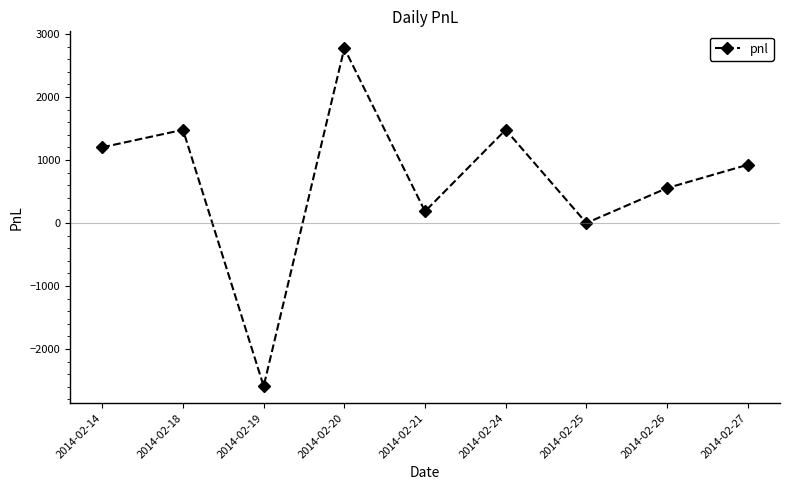

How many interior local peaks (higher than both neighbors) does the data have?

3